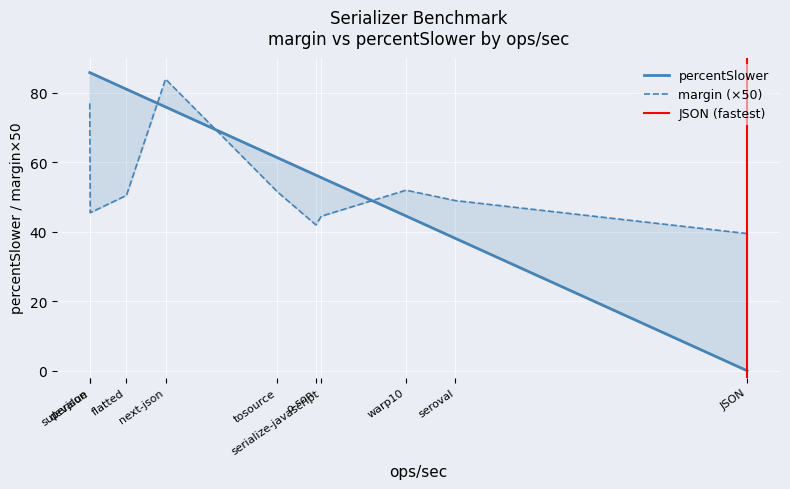

Reading right to left, what are all the values shown in this chart?

margin: warp10=1.0	tosource=1.0	superjson=0.9	seroval=1.0	serialize-javascript=0.9	o-son=0.8	next-json=1.7	JSON=0.8	flatted=1.0	devalue=1.5
percentSlower: warp10=44.6	tosource=61.3	superjson=85.8	seroval=38.1	serialize-javascript=55.6	o-son=56.3	next-json=76.0	JSON=0.0	flatted=81.1	devalue=85.9